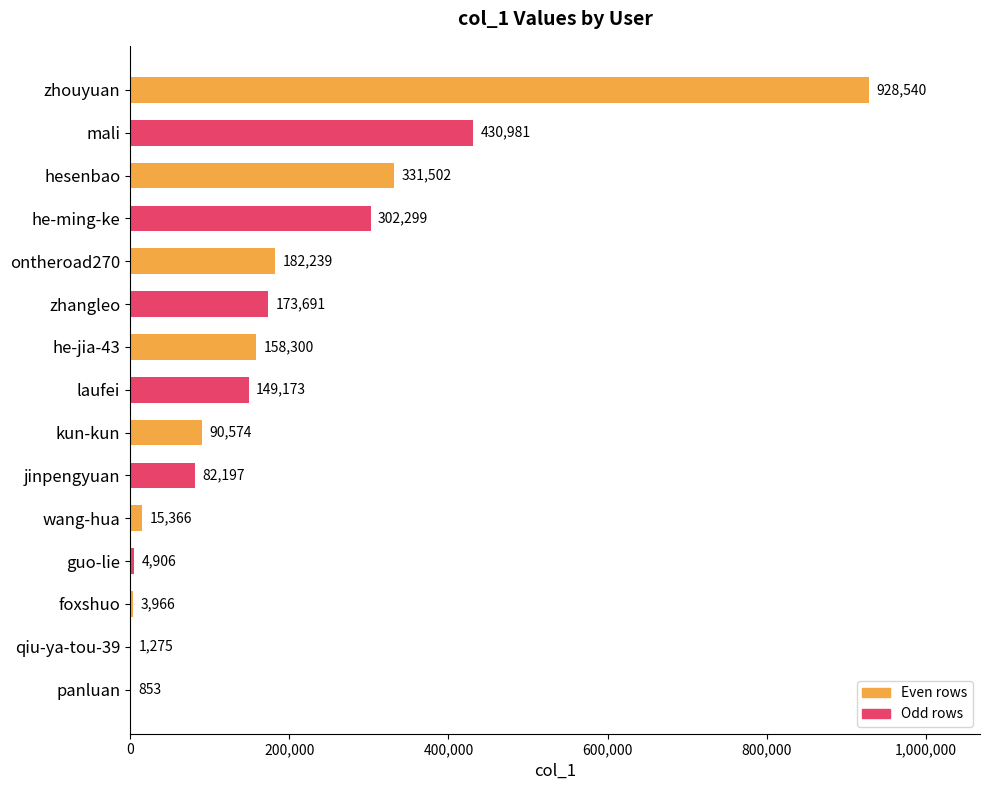

At which label is the value closest to 464696?

mali